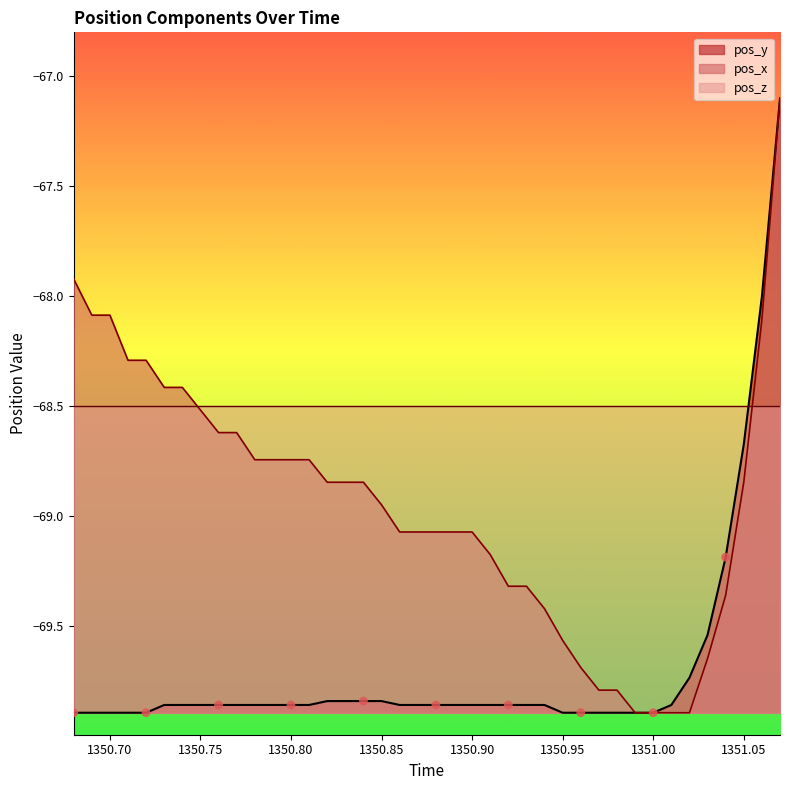

Which series contains the highest Y value?

pos_x